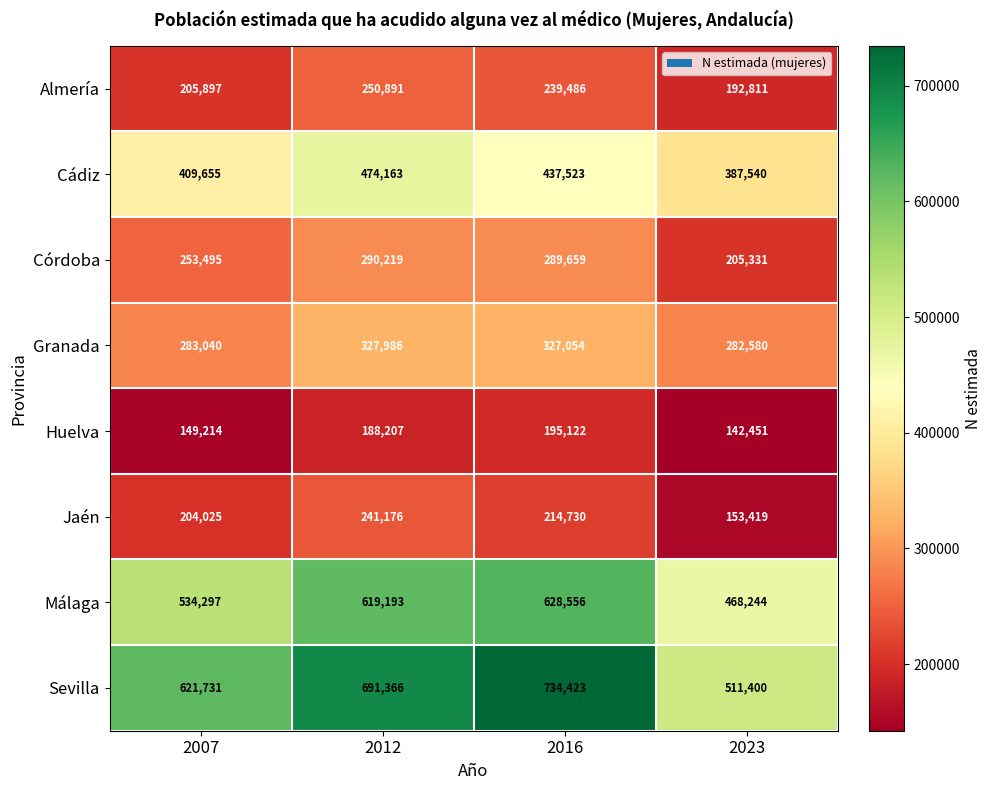

What is the average value of the Córdoba series?

259676